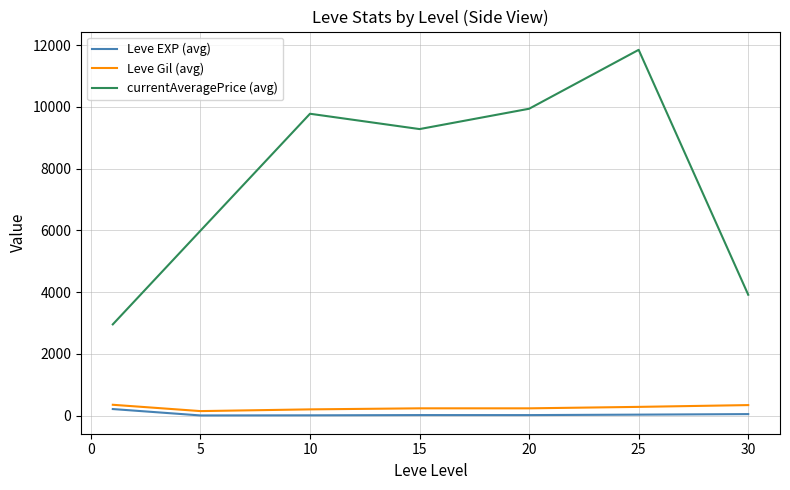

Does the chart display data point markers on the line(s)?

No